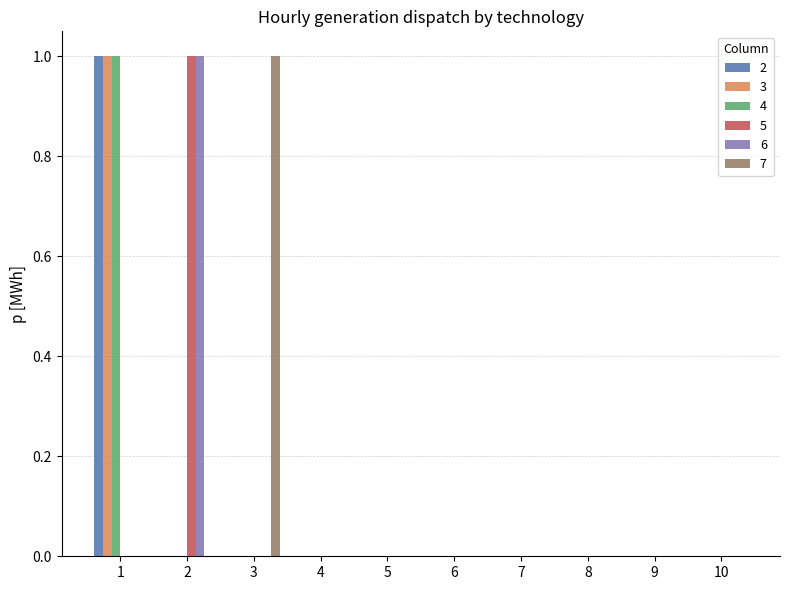

Reading right to left, what are all the values shown in this chart?

2: 0	0	0	0	0	0	0	0	0	1
3: 0	0	0	0	0	0	0	0	0	1
4: 0	0	0	0	0	0	0	0	0	1
5: 0	0	0	0	0	0	0	0	1	0
6: 0	0	0	0	0	0	0	0	1	0
7: 0	0	0	0	0	0	0	1	0	0